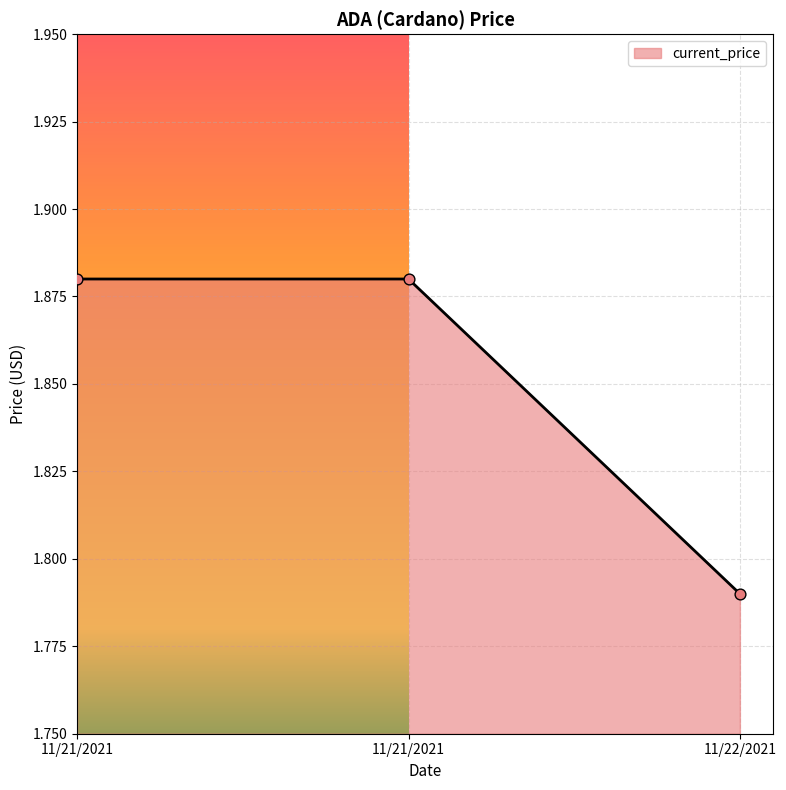

What is the change in value from 11/21/2021 to 11/22/2021?

-0.1